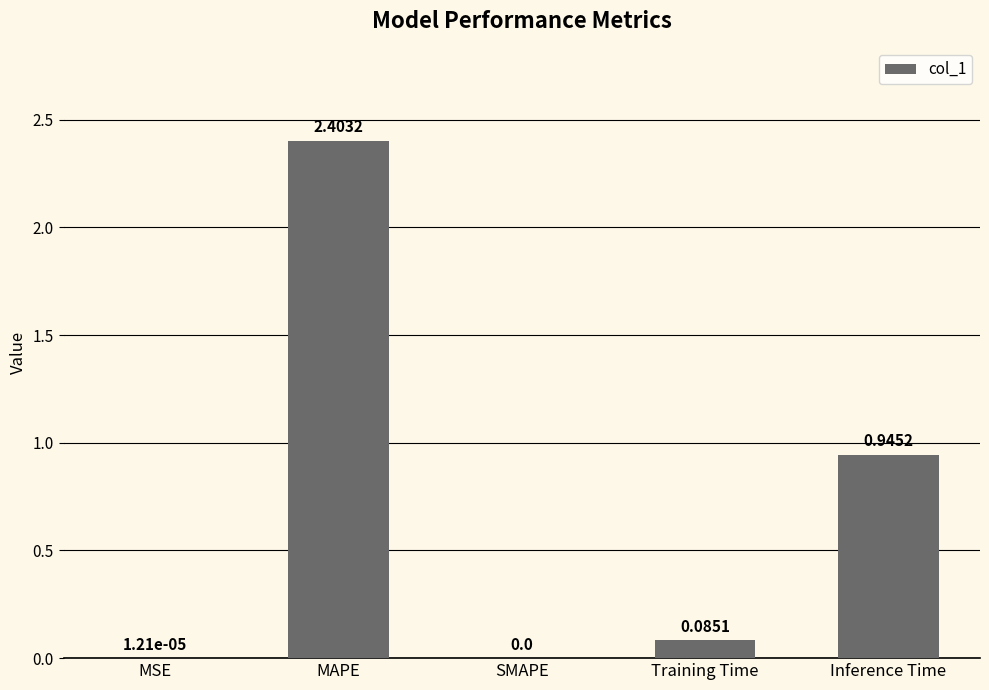

Which category has the highest value across all series?

MAPE